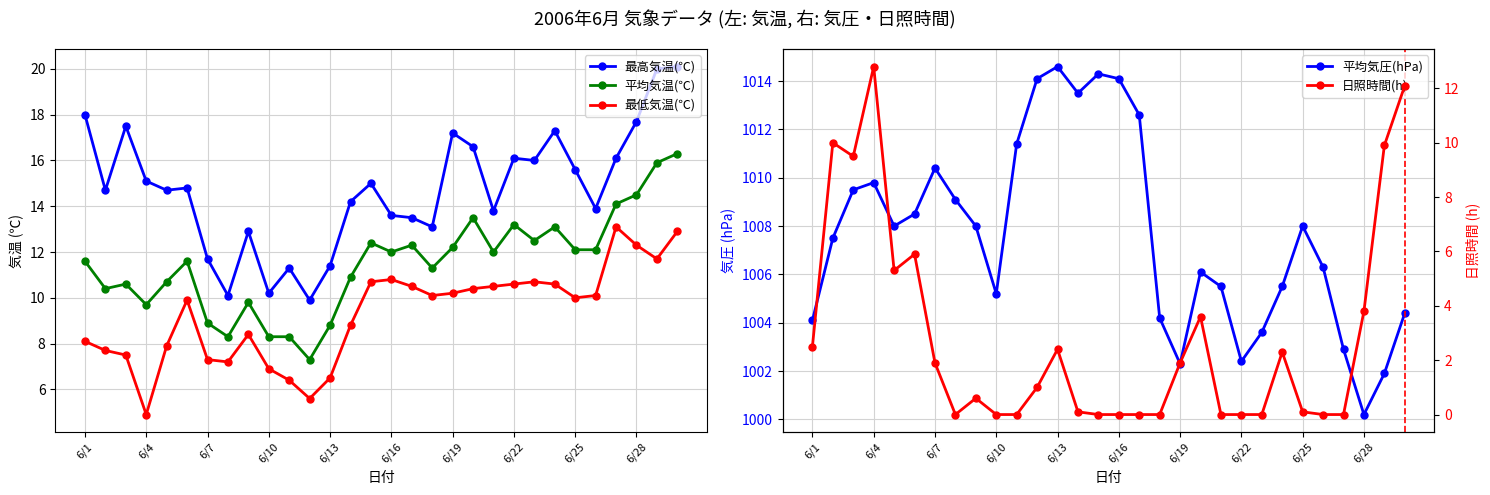

True or false: 平均気温(℃) and 最高気温(℃) cross at least once.

False